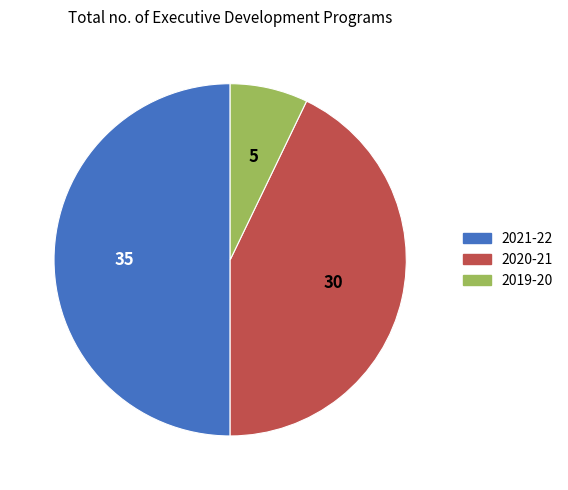

Does 2020-21 represent more than half of the total?

No